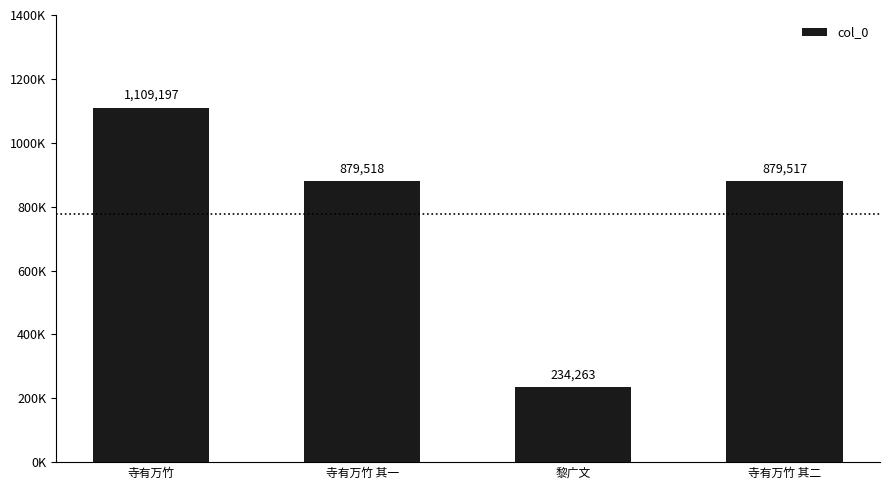

Reading right to left, extract all data points from this chart.

879517	234263	879518	1109197